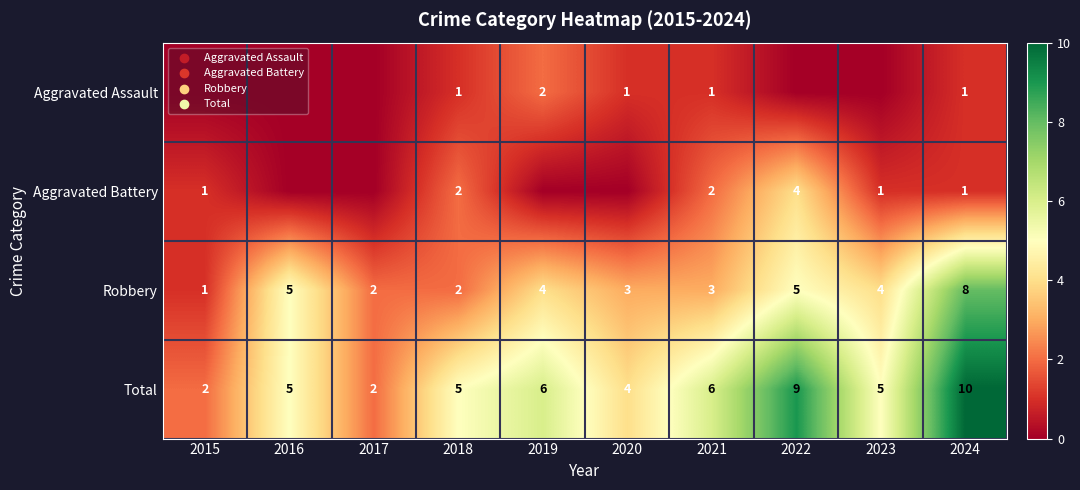

What is the difference between the highest and lowest values at 2015?

2